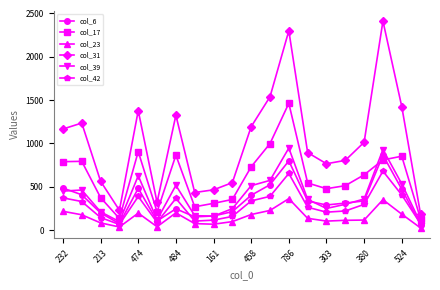

How many categories are shown in the chart?

20